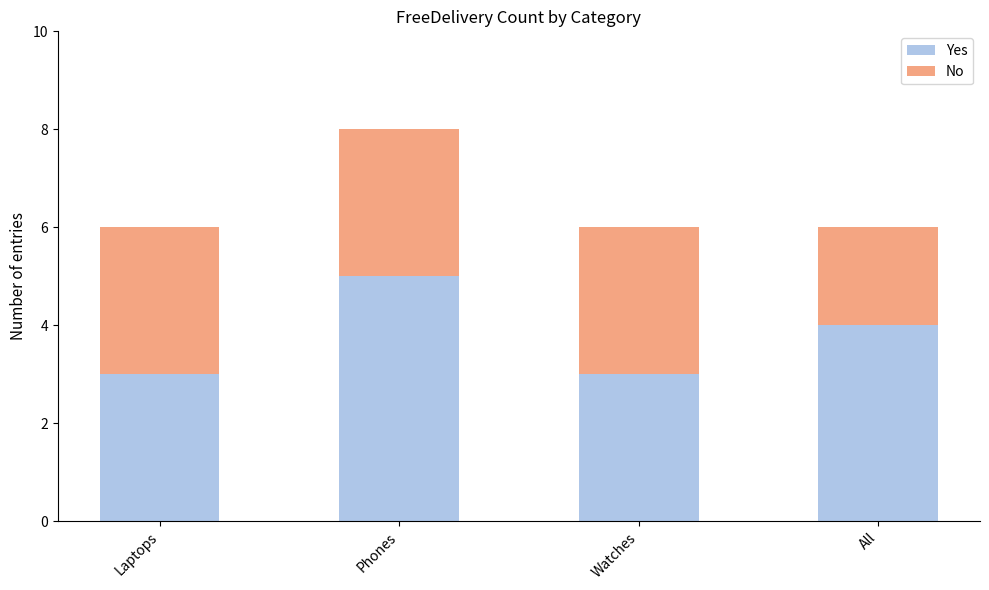

True or false: Yes has a value of 3 at Watches.

True